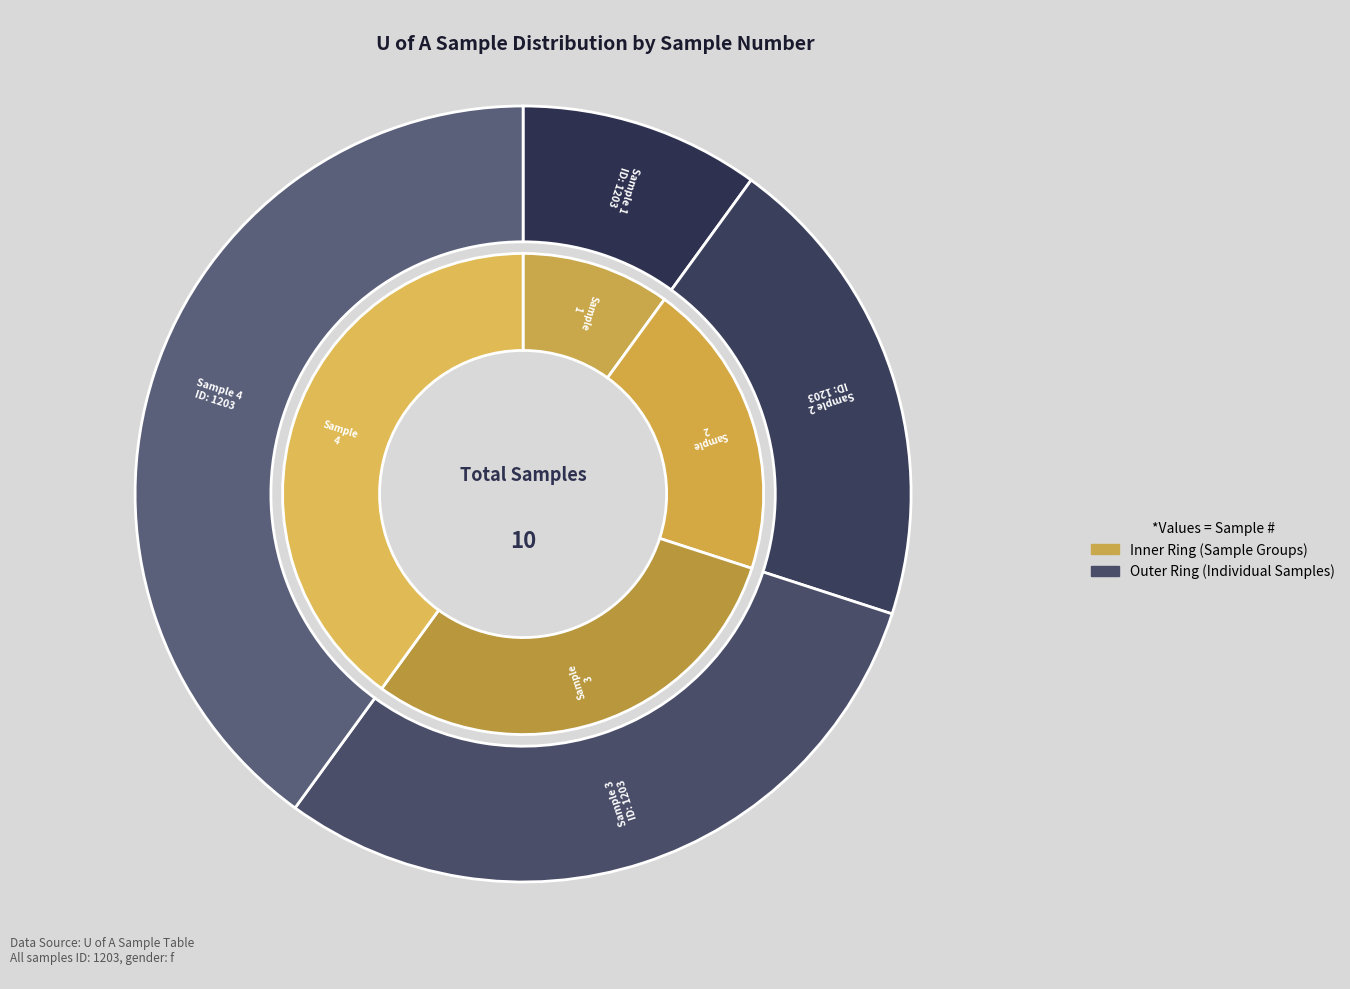

Combined, do Sample 1 and Sample 2 account for over 50%?

No